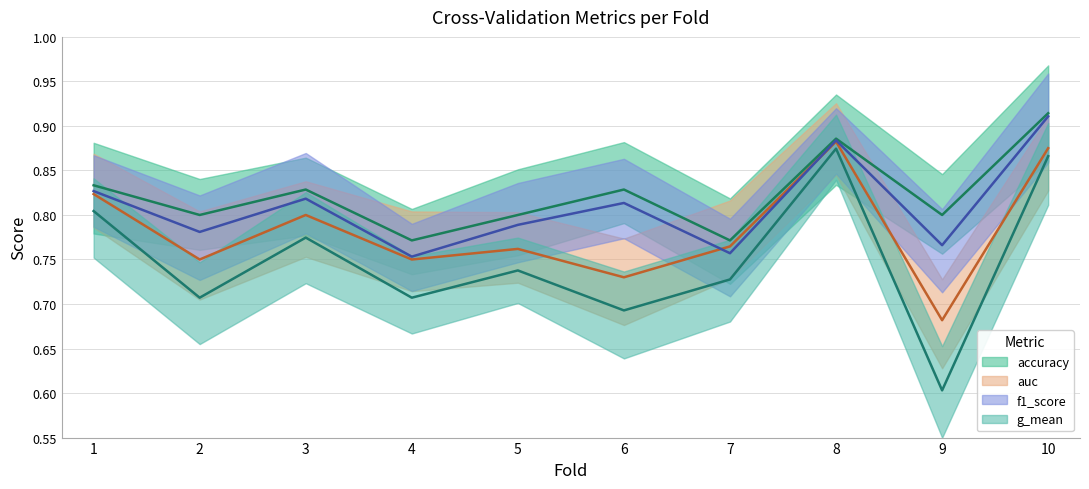

At which category does g_mean reach its first local peak?

3